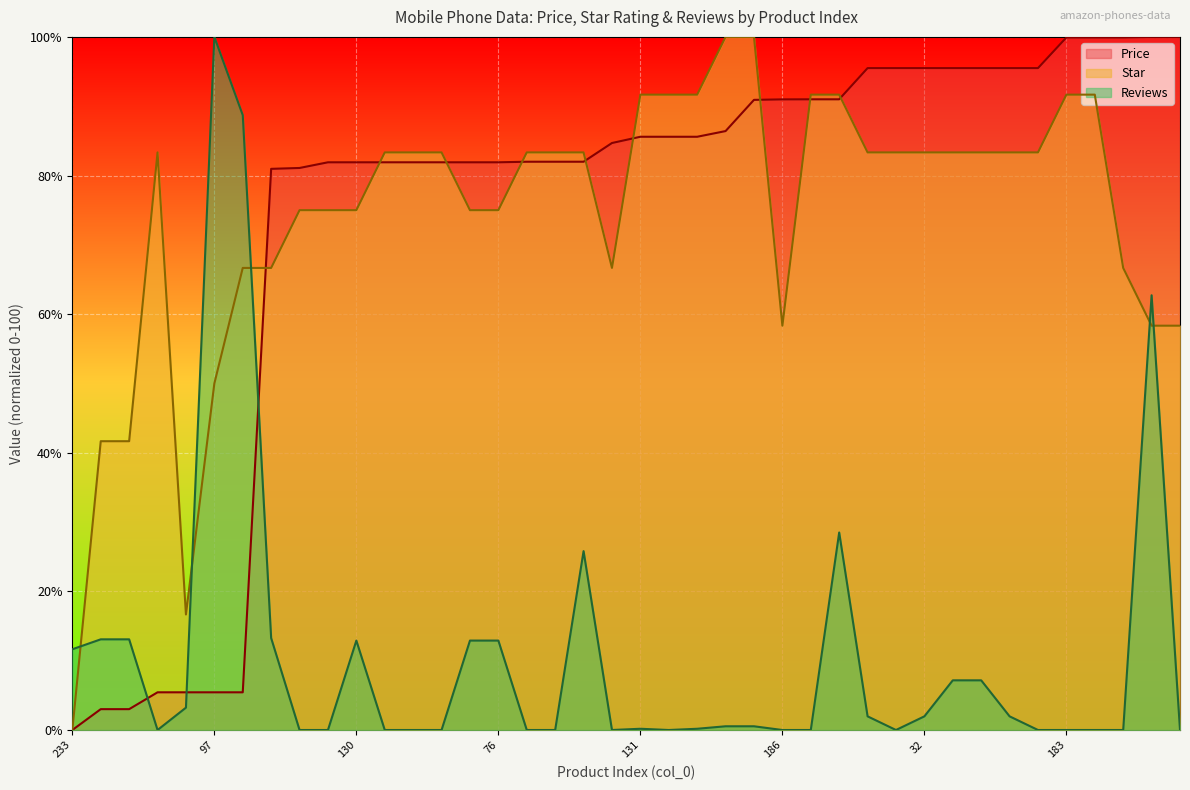

Is it true that Price equals 43.0 at 3?

False